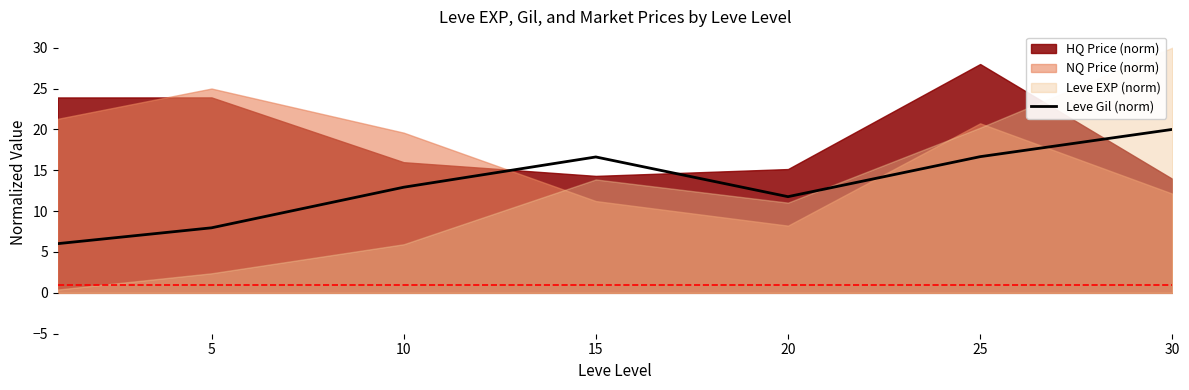

Approximately how many times larger is the value at 10 compared to 15?

0.8